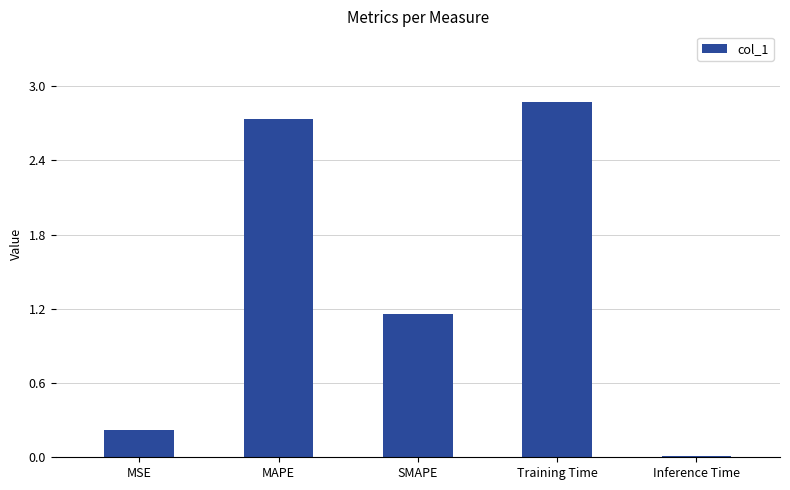

At which category does the chart reach its peak across all series?

Training Time